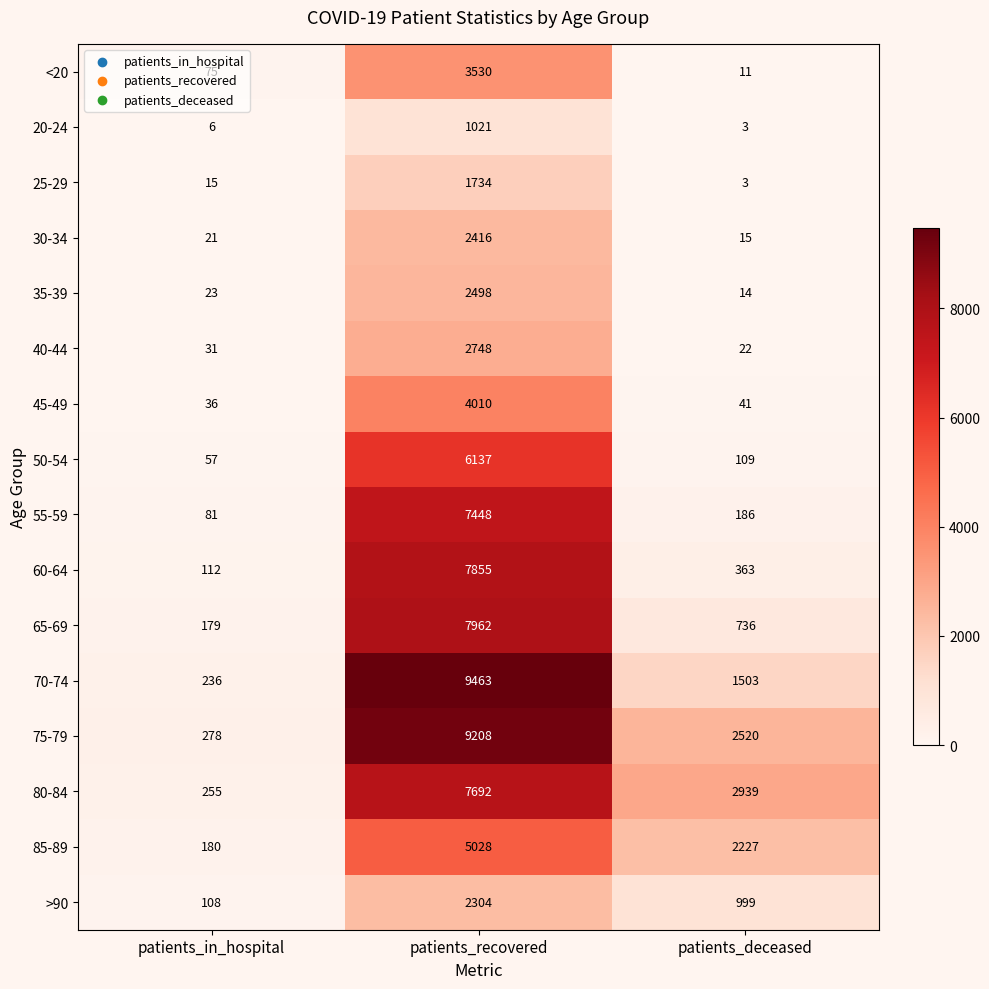

Which series has the largest total across all categories?

75-79